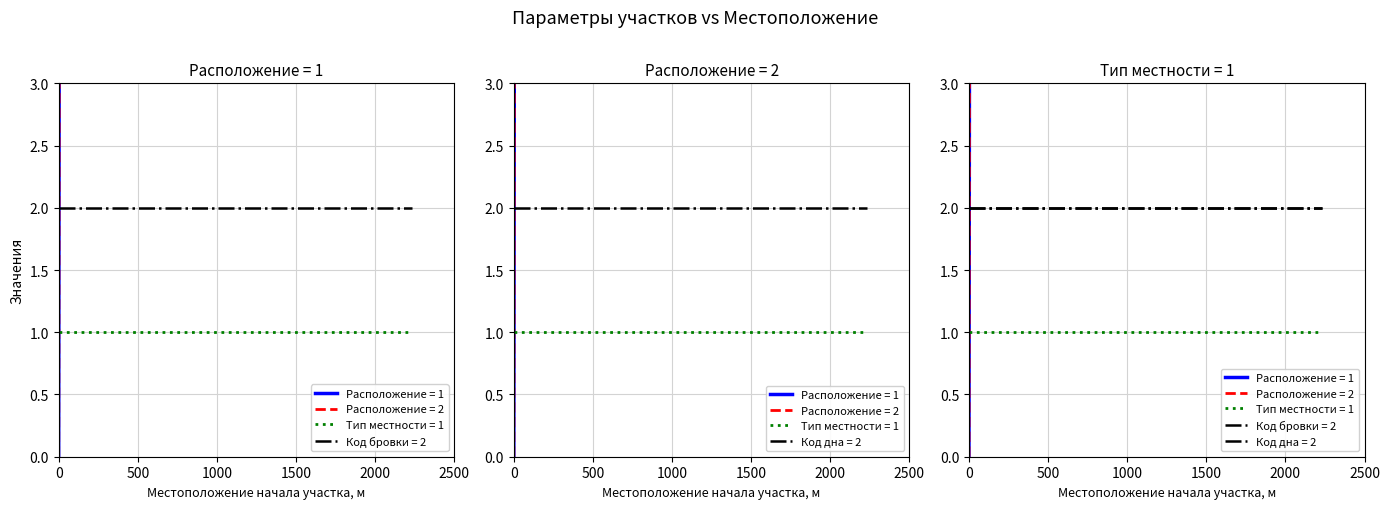

Rank the series at 0 from lowest to highest value.

Расположение 1, Расположение 2, Тип местности, Код отметки бровки, Код отметки дна кювета